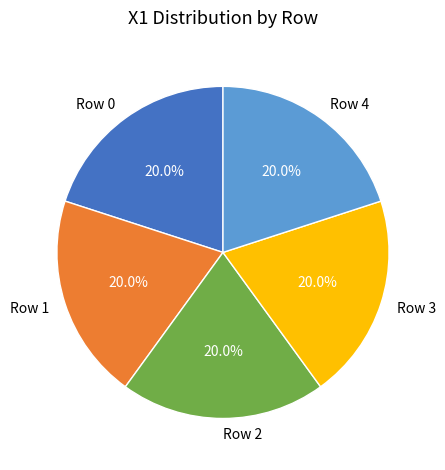

How much of the chart is everything except Row 2?

80.0%